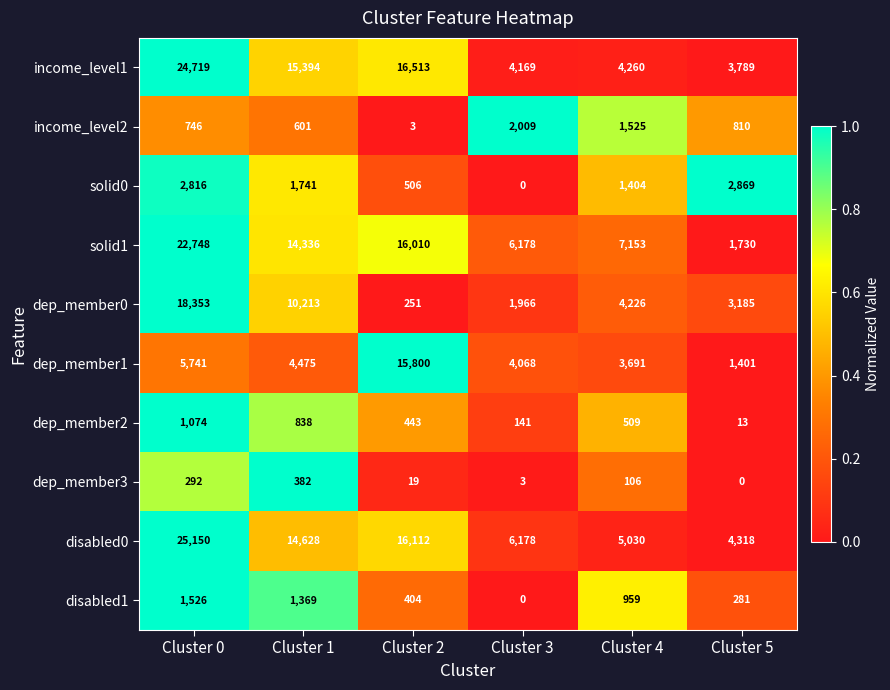

At which category is the sum across all series the highest?

Cluster 0